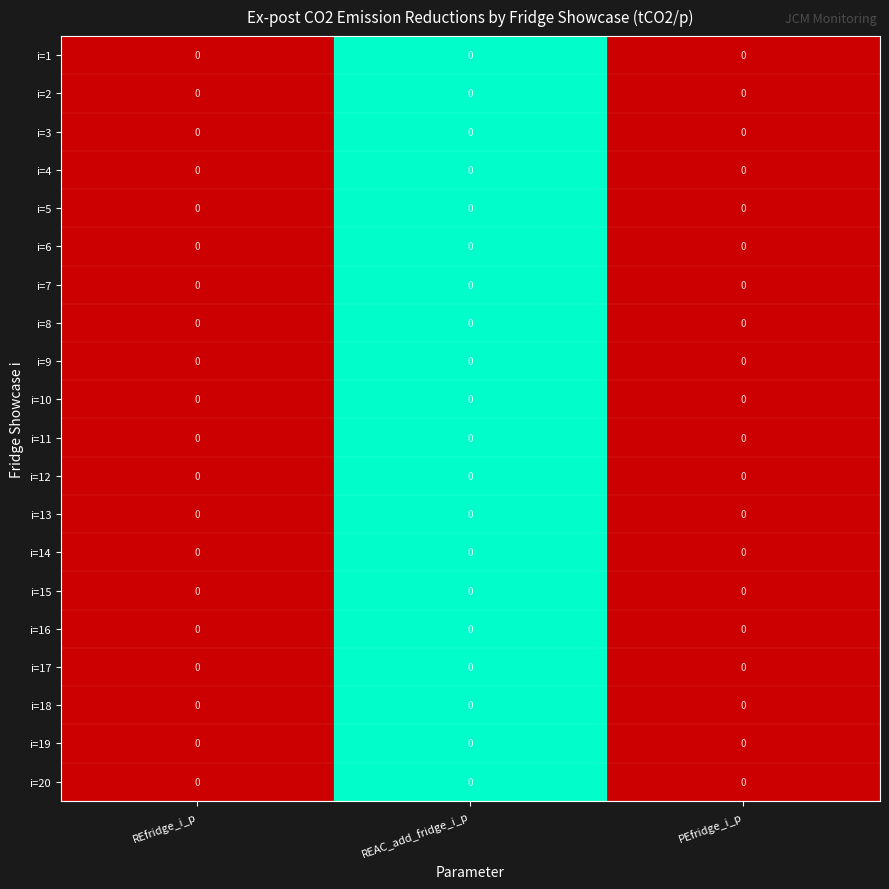

At which category is the sum across all series the highest?

PEfridge_i_p